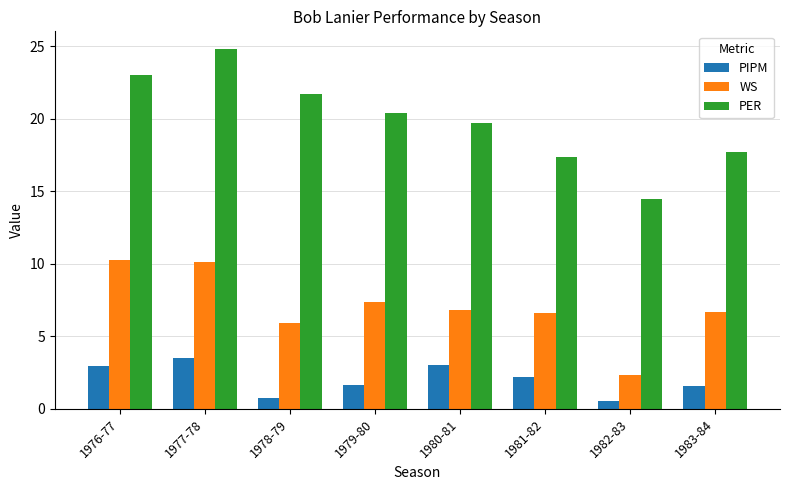

Which category has the highest value across all series?

1977-78